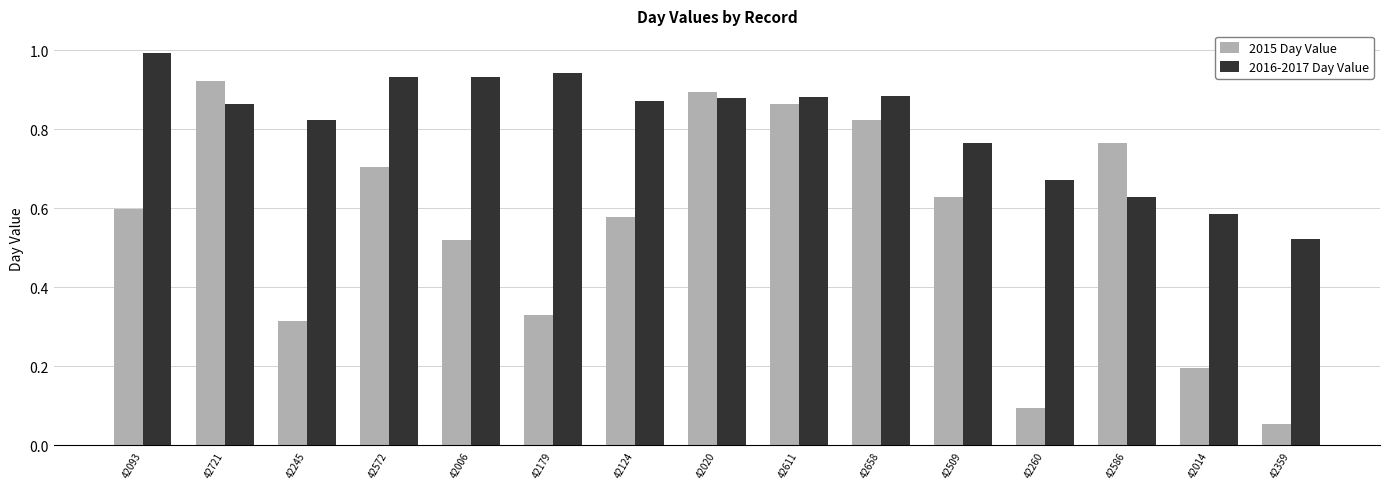

Which series has the largest range (max minus min)?

2015 Day Value